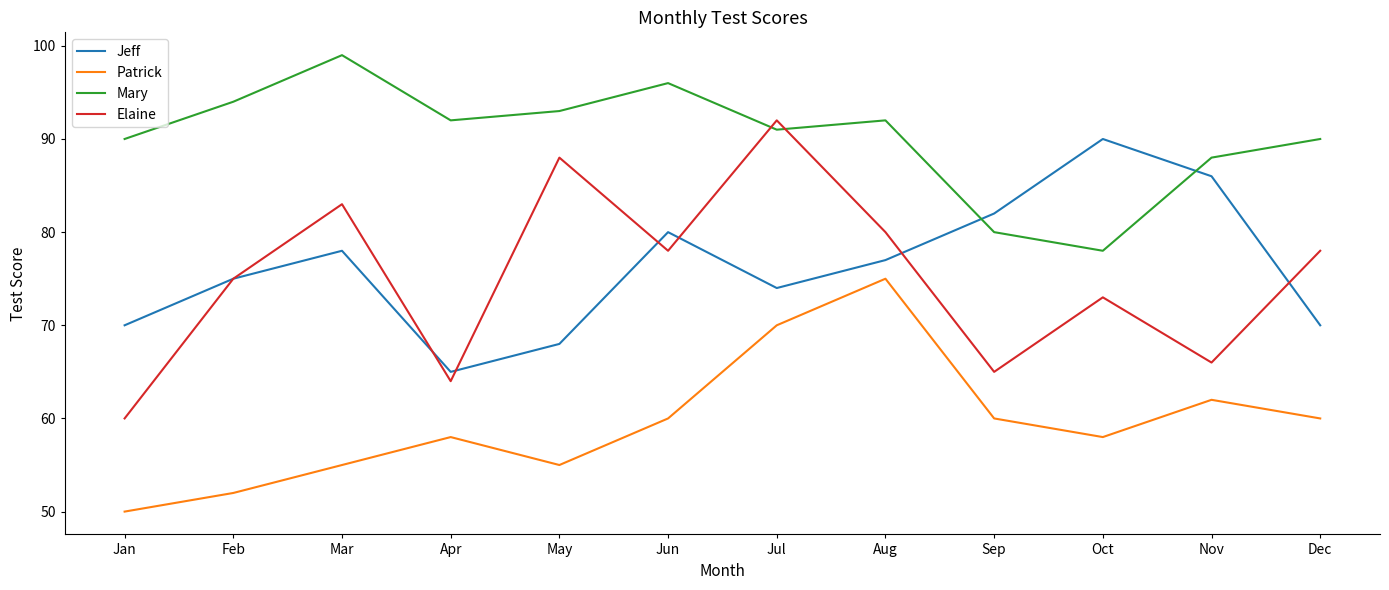

True or false: Mary has a value of 66 at Jun.

False